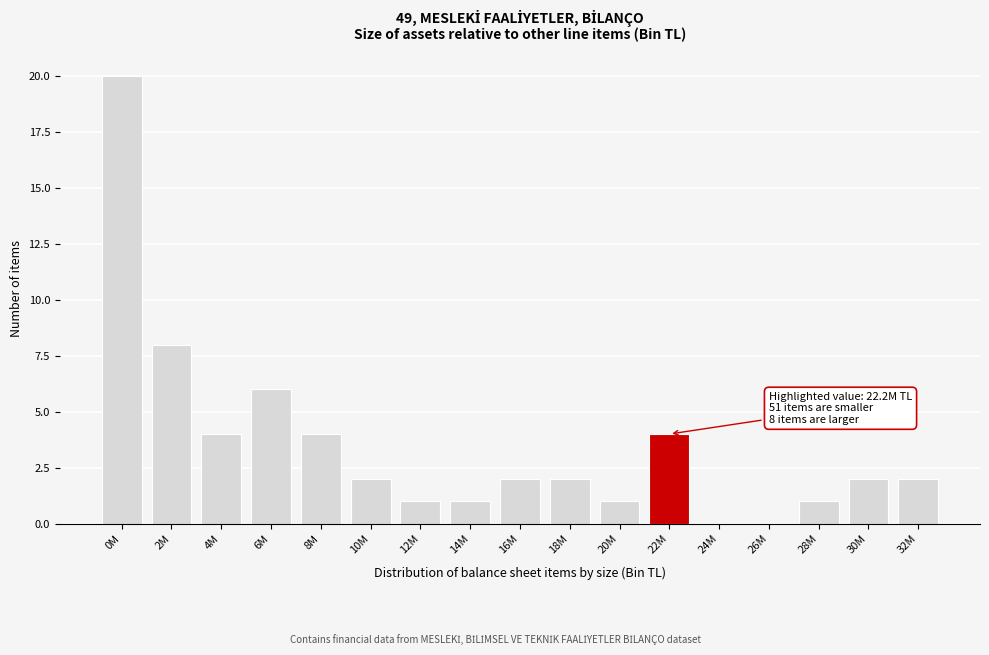

Reading left to right, transcribe all the data shown in this chart.

0M=20	2M=8	4M=4	6M=6	8M=4	10M=2	12M=1	14M=1	16M=2	18M=2	20M=1	22M=4	24M=0	26M=0	28M=1	30M=2	32M=2